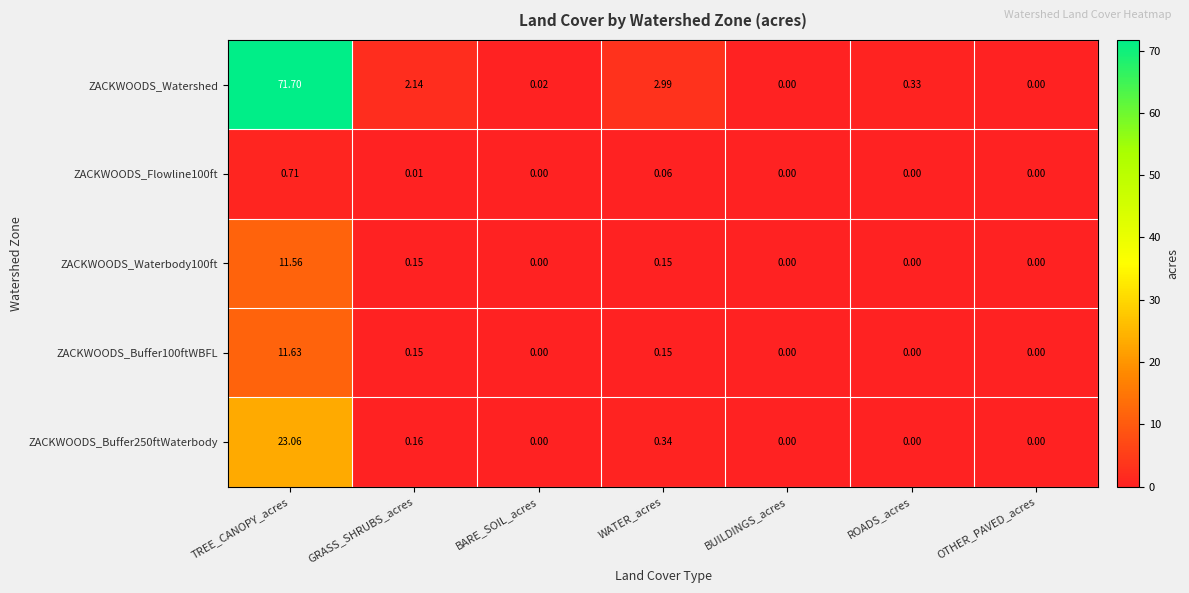

Between BARE_SOIL_acres and ROADS_acres, which series saw the biggest shift?

ZACKWOODS_Watershed